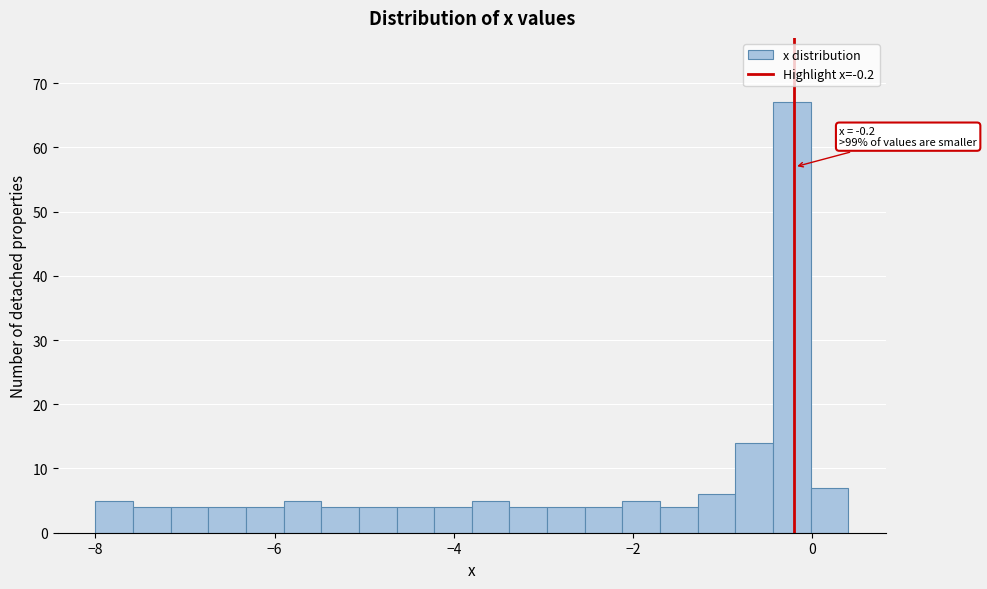

Around what value on the x-axis is the tallest bar? Give the approximate position of its centre, as read against the axis.

-0.2